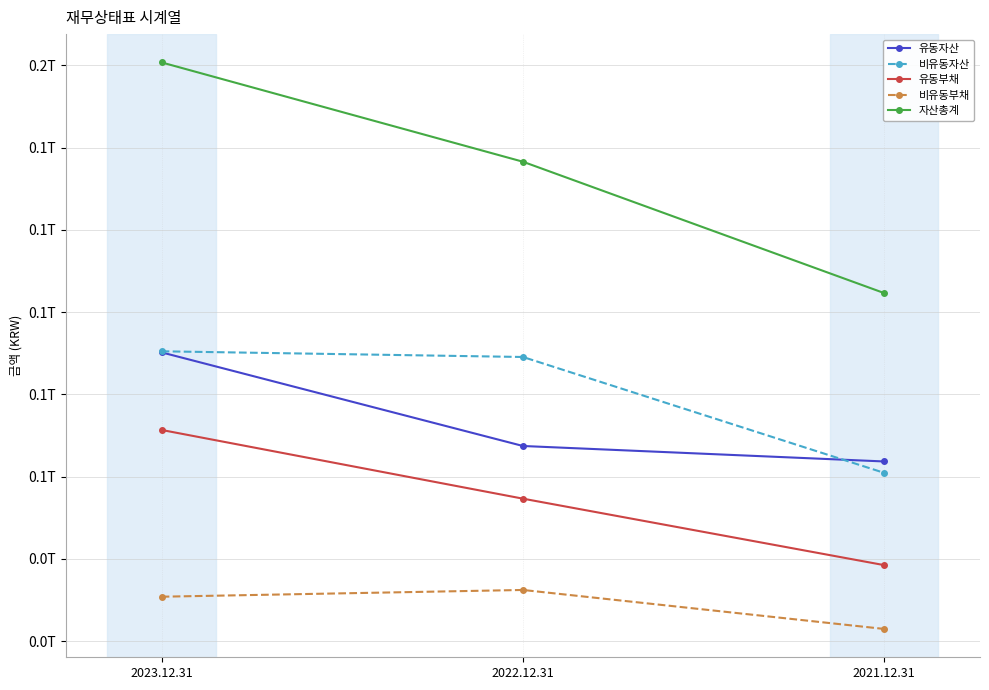

At which category does the chart reach its minimum across all series?

2021.12.31